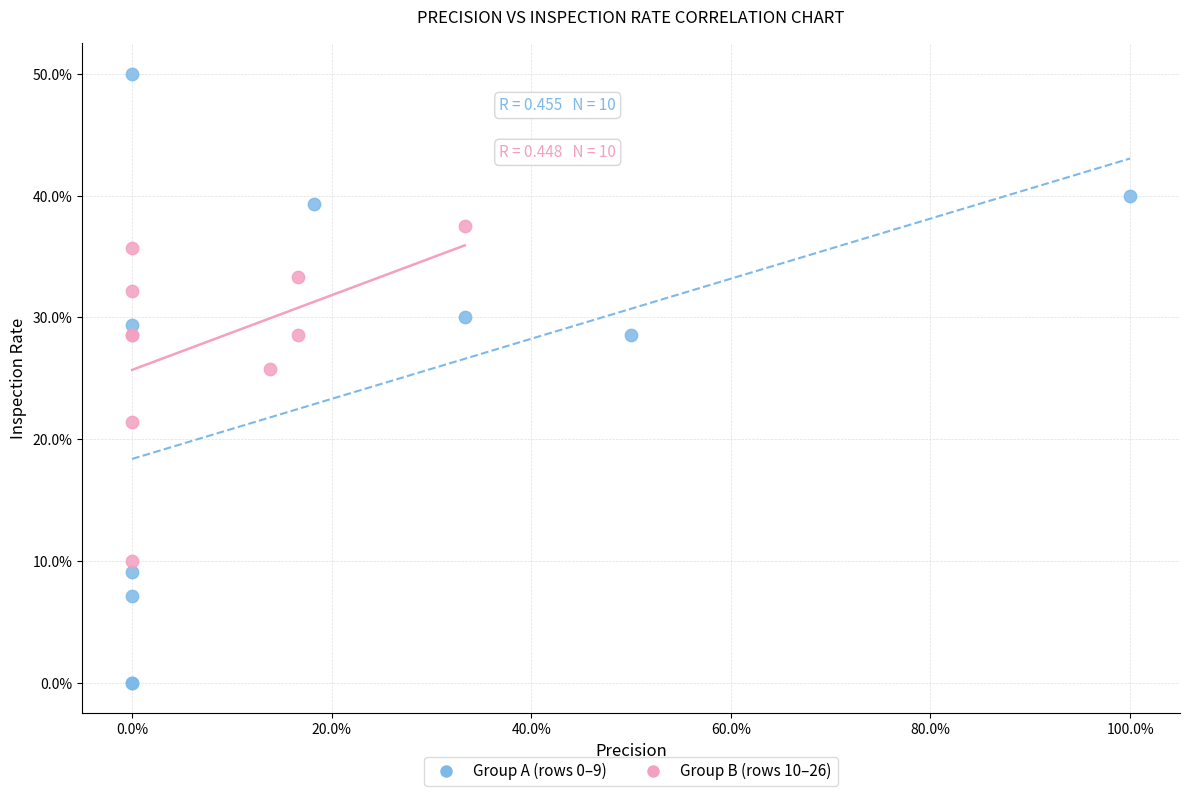

What are all the series names shown in the legend?

Group A (rows 0–9), Group B (rows 10–26)